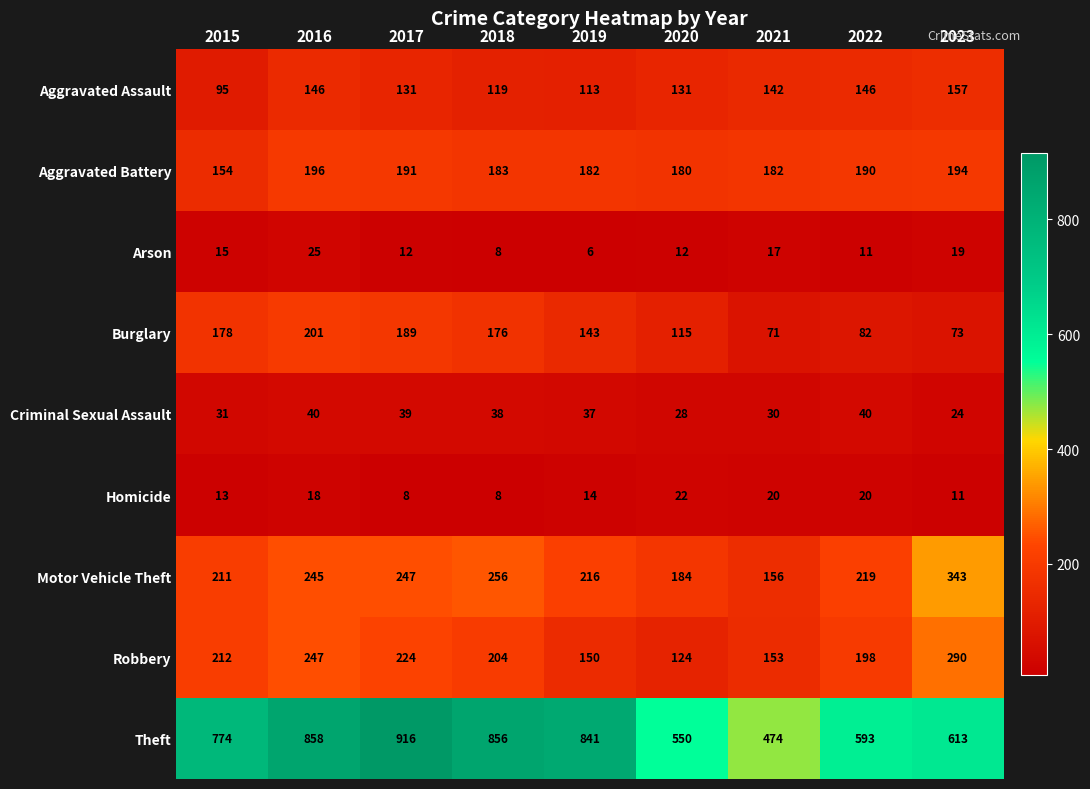

What is the minimum value shown in the chart?

6